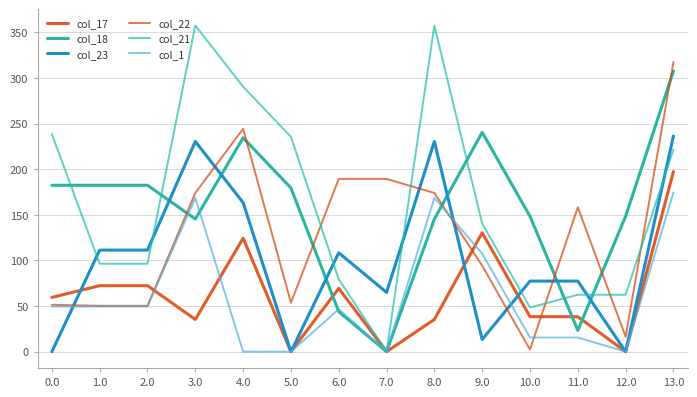

At 8.0, list the series in order from smallest to largest.

col_17, col_18, col_1, col_22, col_23, col_21